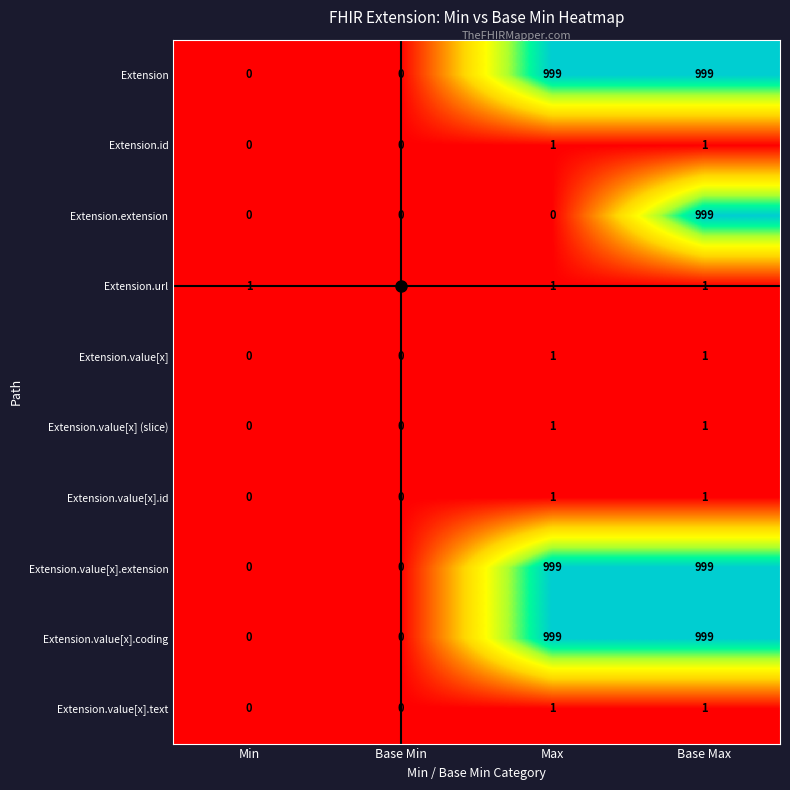

What is the difference between the highest and lowest values at Base Max?

998